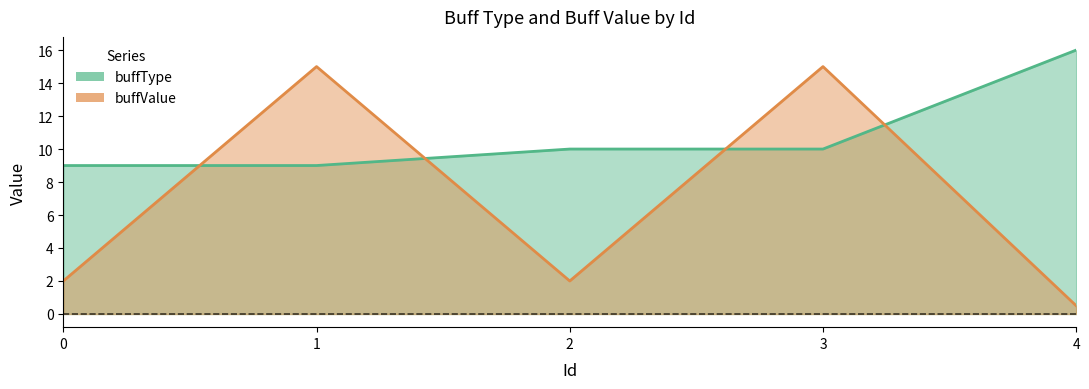

What is the average value of the buffType series?

10.8